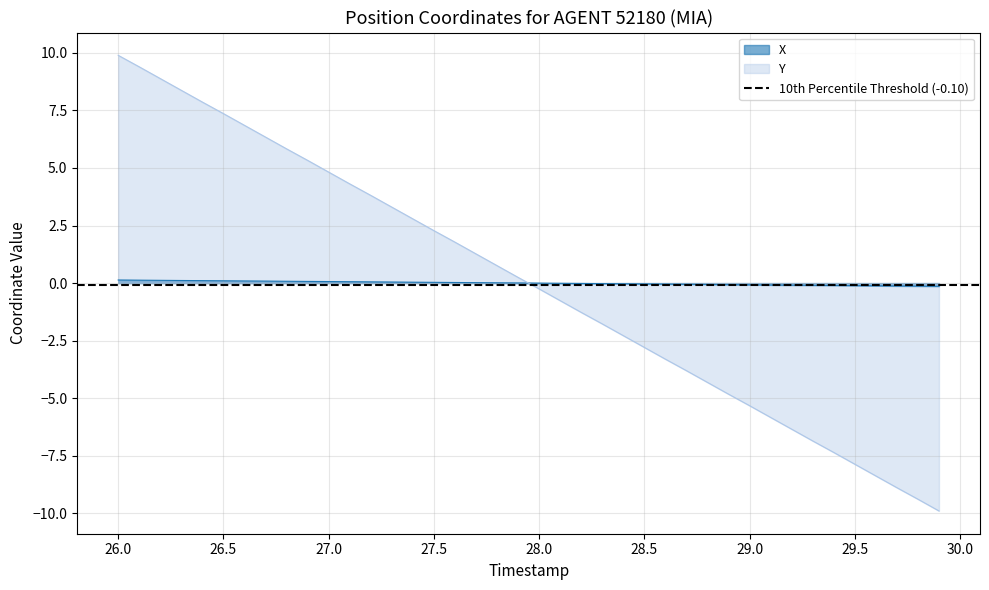

After their last crossing, which series has the higher values: Y or X?

X